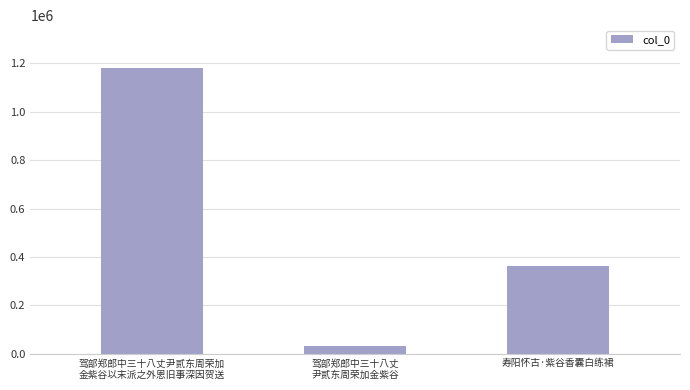

The value at 驾部郑郎中三十八丈尹贰东周荣加
金紫谷以末派之外恩旧事深因贺送 is 2034894. True or false?

False